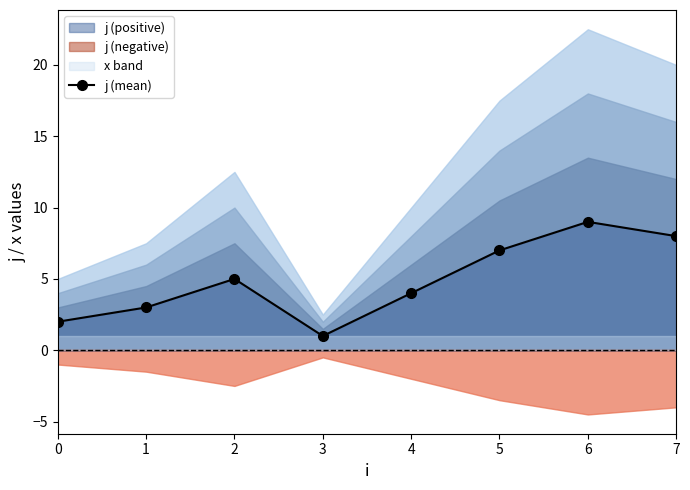

How many distinct data groups are displayed?

1